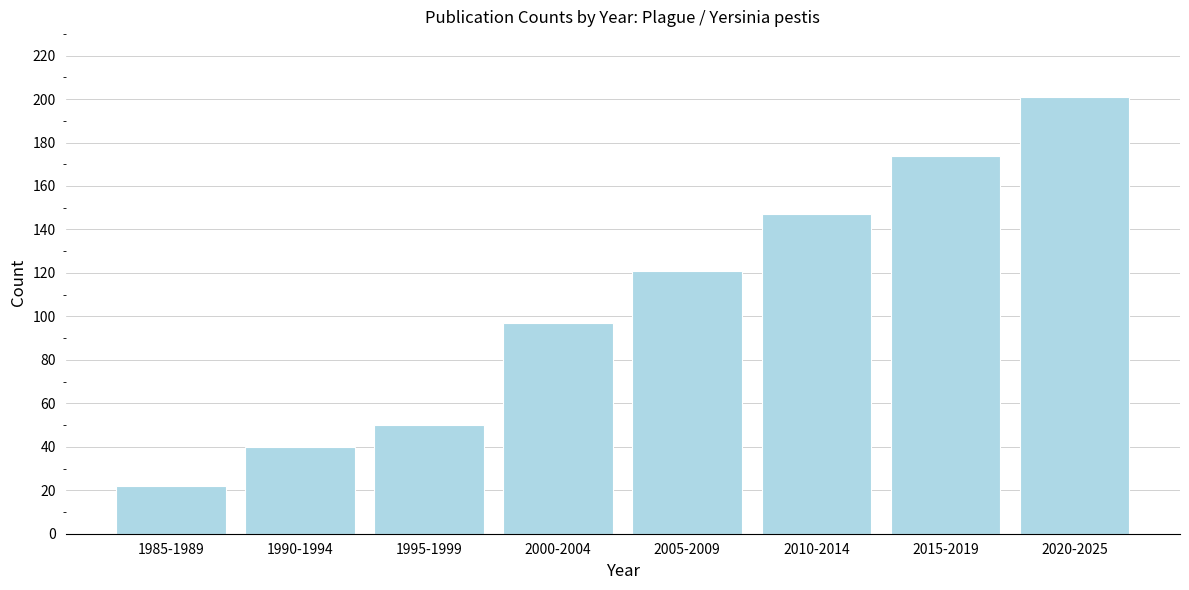

Reading right to left, list all the values displayed in this chart.

2020-2025=201	2015-2019=174	2010-2014=147	2005-2009=121	2000-2004=97	1995-1999=50	1990-1994=40	1985-1989=22